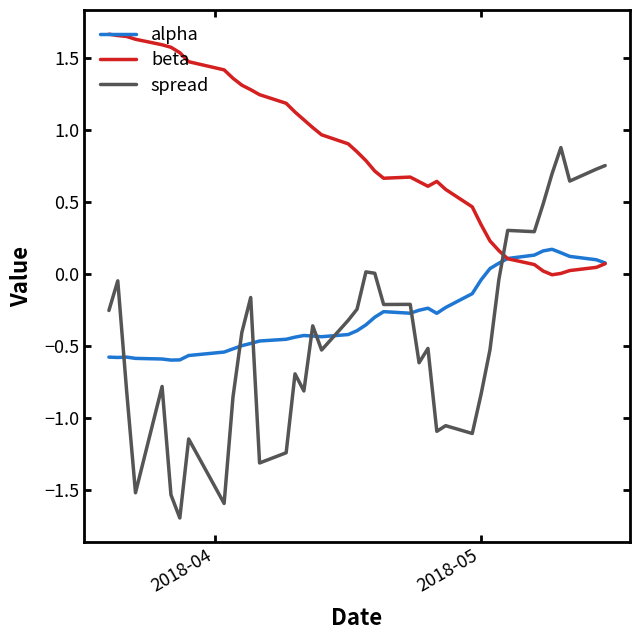

Which series ends up on top after the final intersection of spread and alpha?

spread